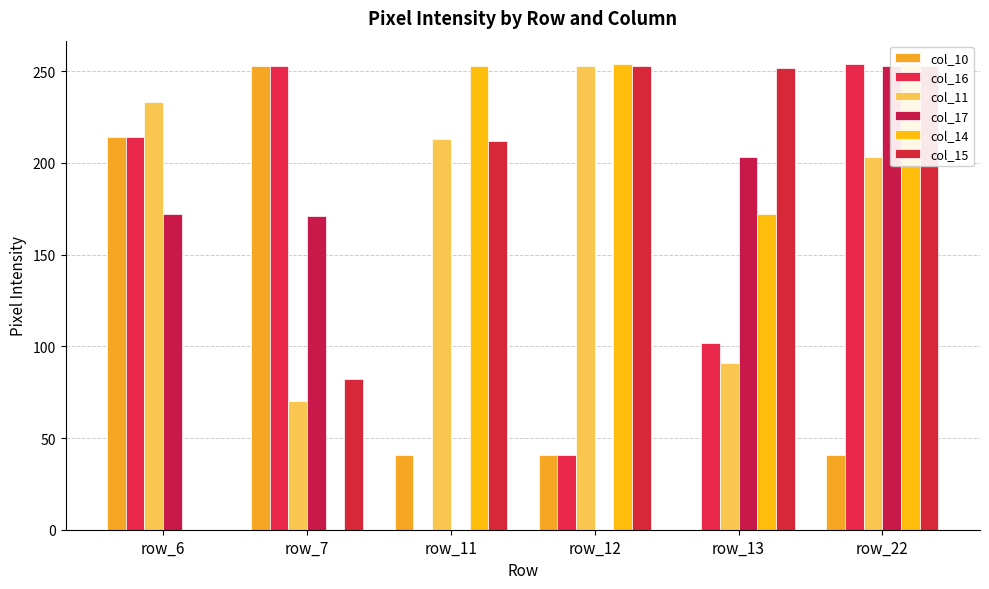

Between row_13 and row_6, which is larger?

row_6